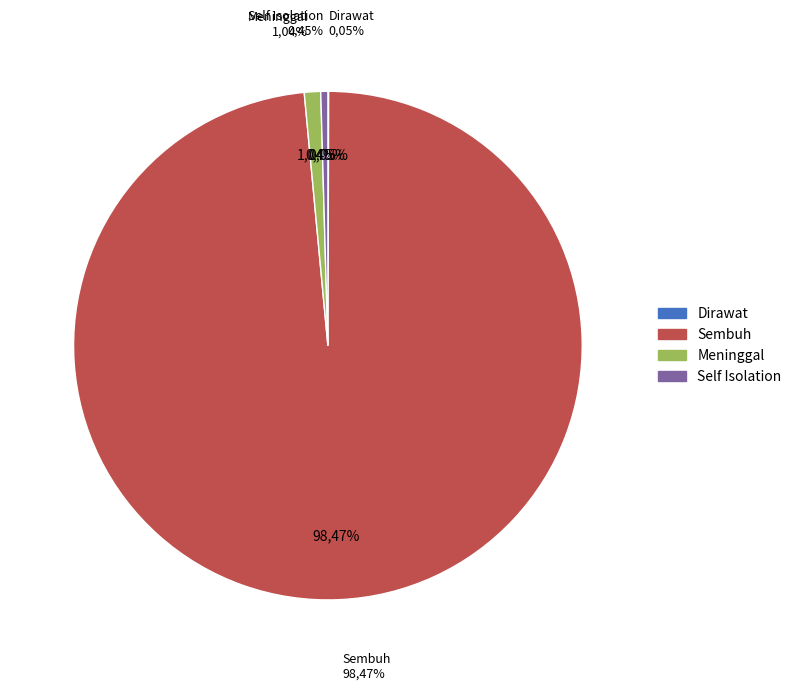

What is the smallest slice in the pie chart?

Dirawat